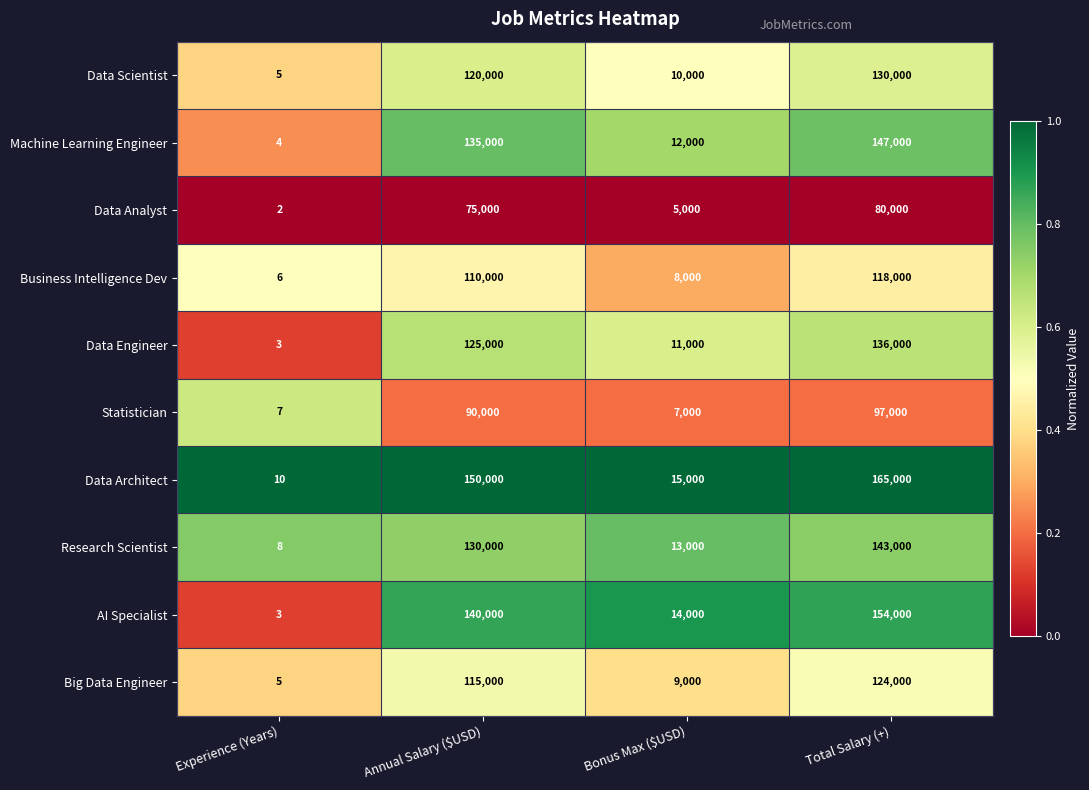

Which series changed the most between Experience (Years) and Total Salary (+)?

Data Architect